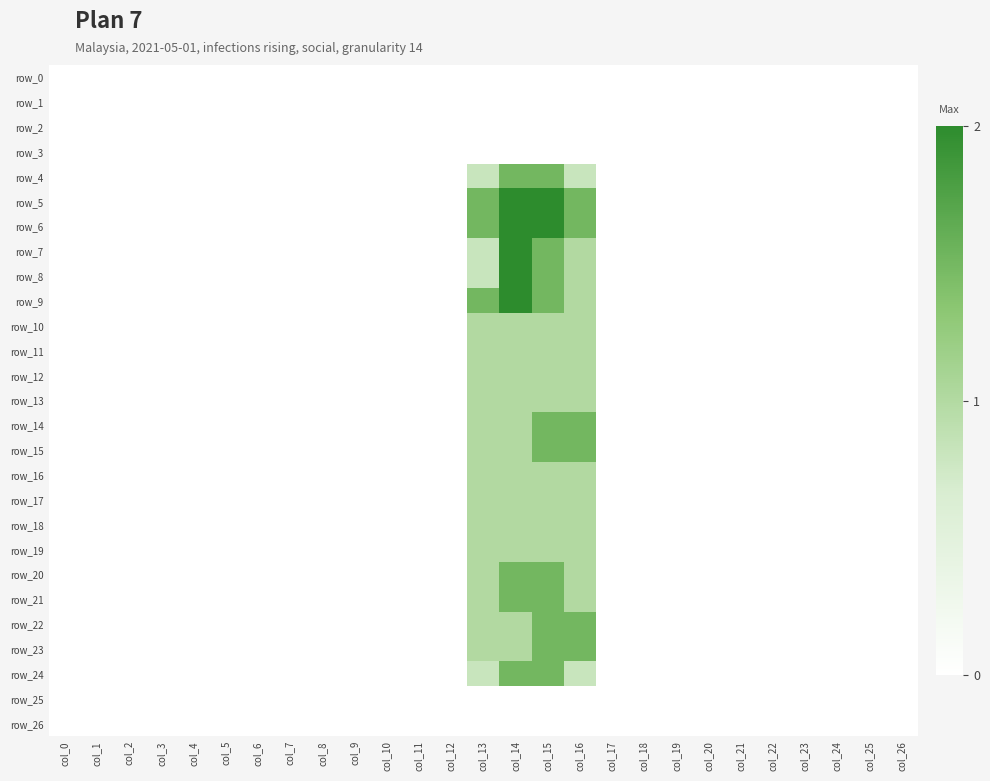

What is the maximum value shown in the chart?

2.0